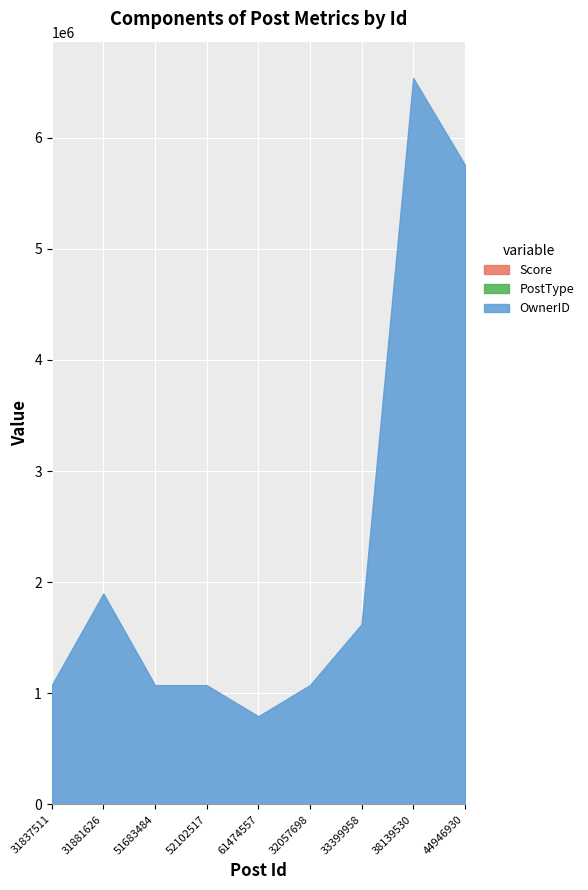

What position from the left is 38139530?

8